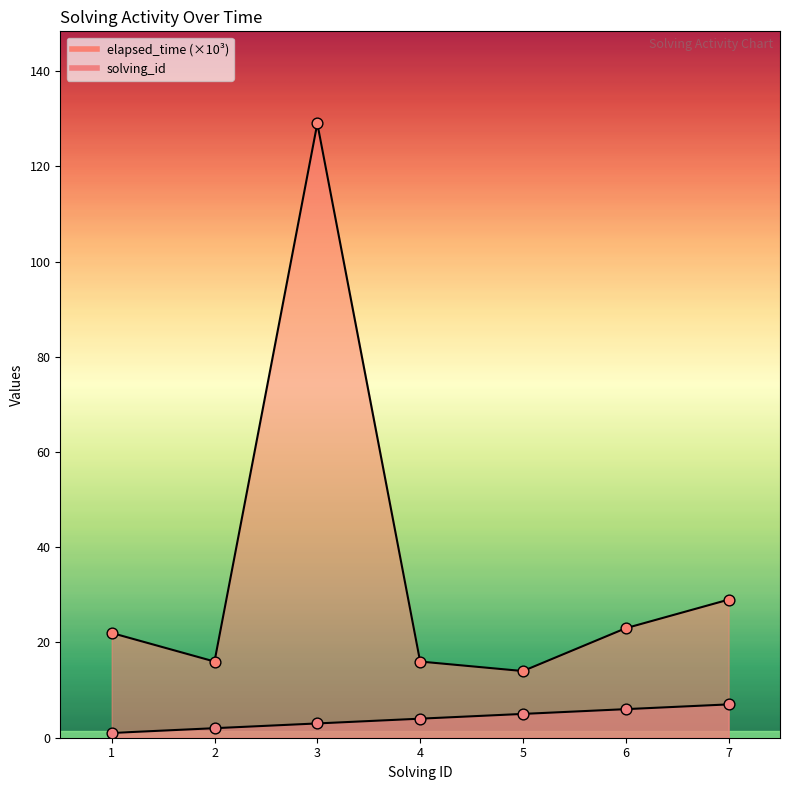

Which series has the widest spread of Y values?

elapsed_time